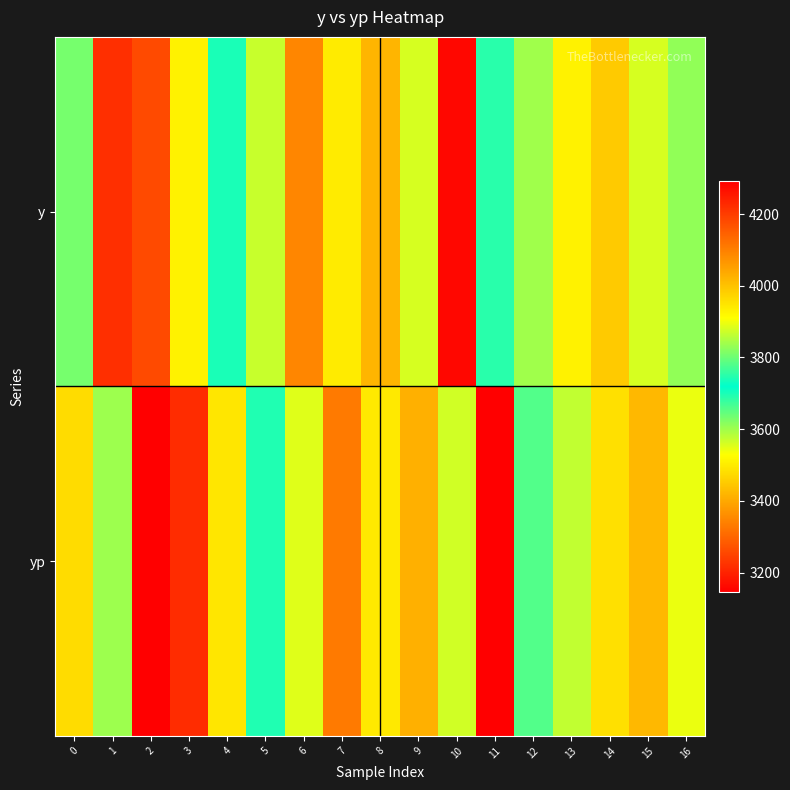

Count the number of data series in this chart.

2